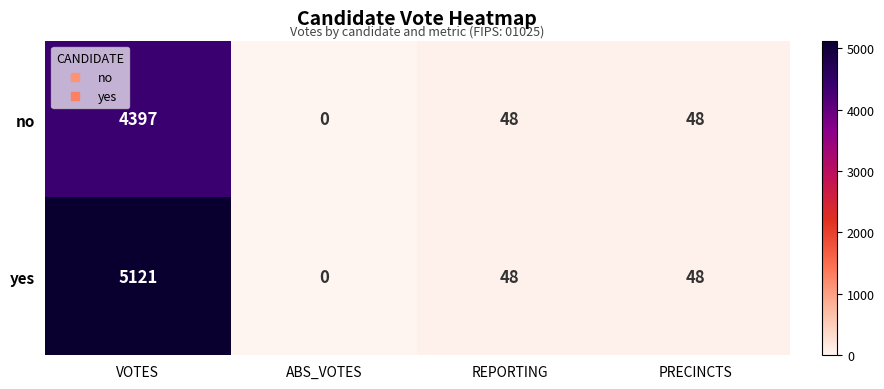

At which label does no first exceed 48?

VOTES